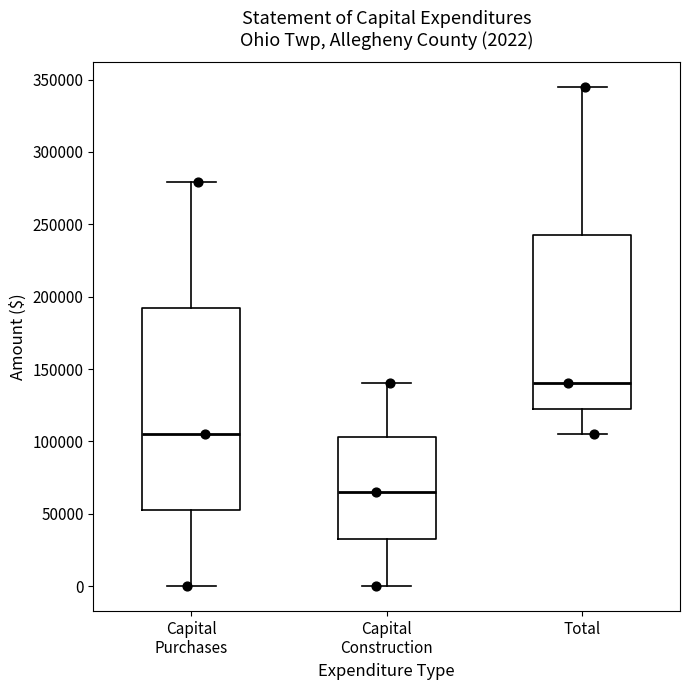

Which box has the highest median line?

Total